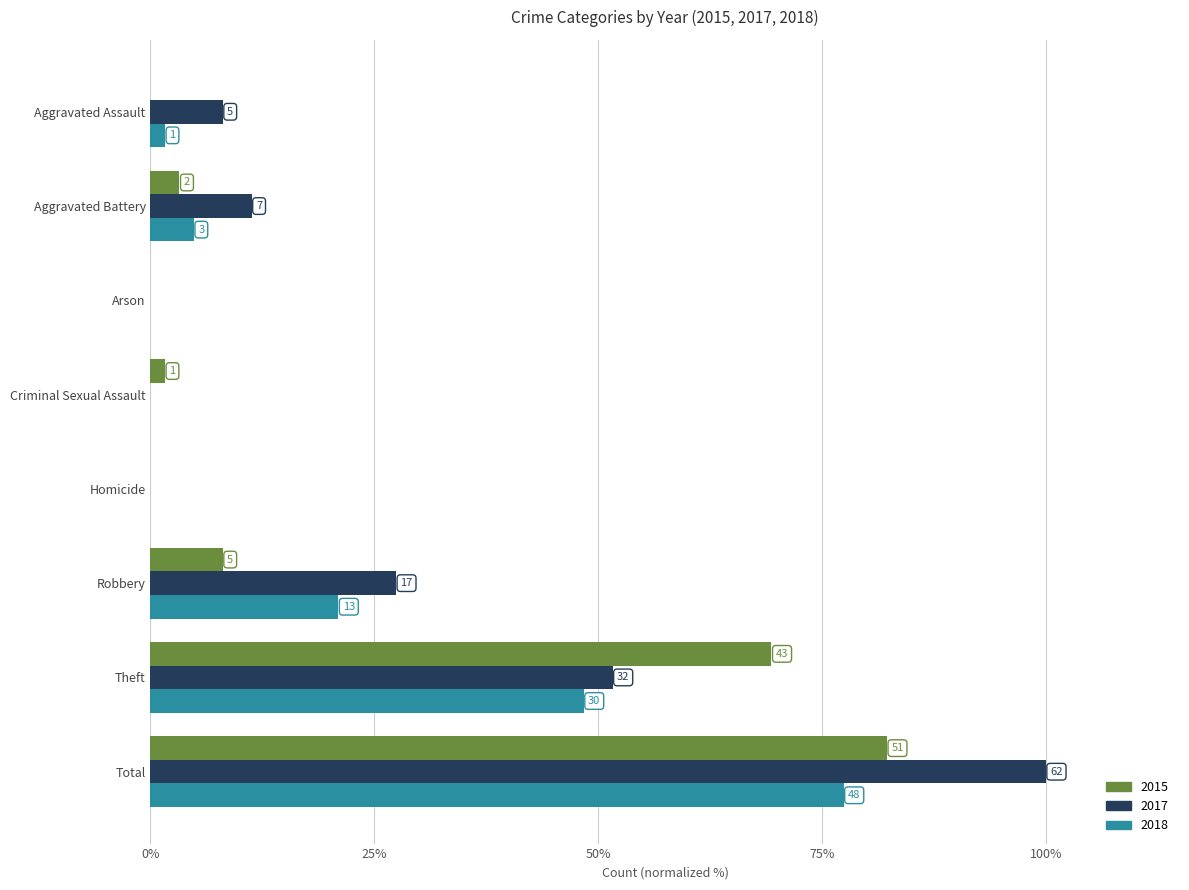

What is the difference between the second highest and second lowest values in the 2015 series?

69.4